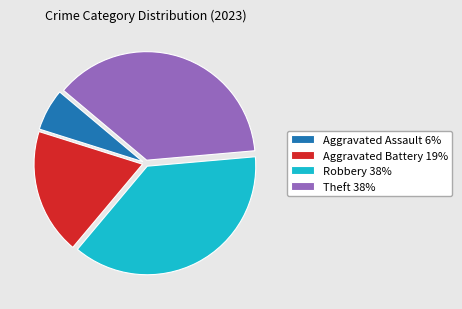

What is the smallest slice in the pie chart?

Aggravated Assault 6%